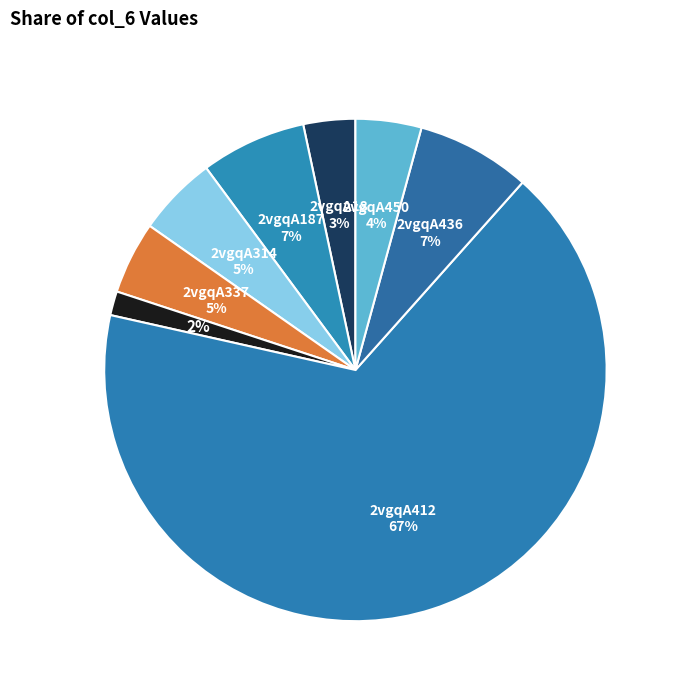

How many slices are in this pie chart?

8